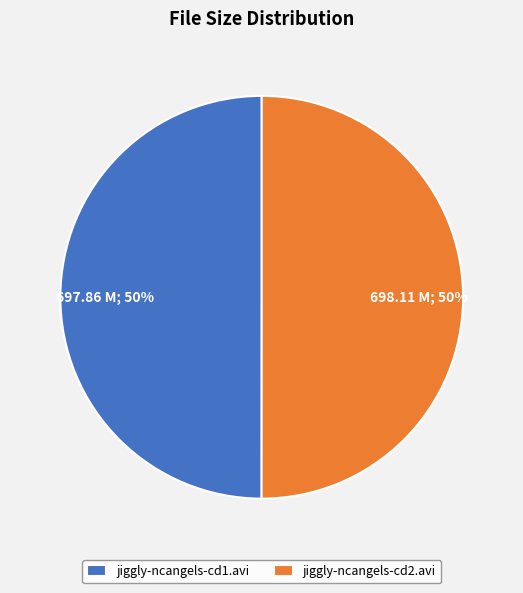

How many segments does this pie chart have?

2